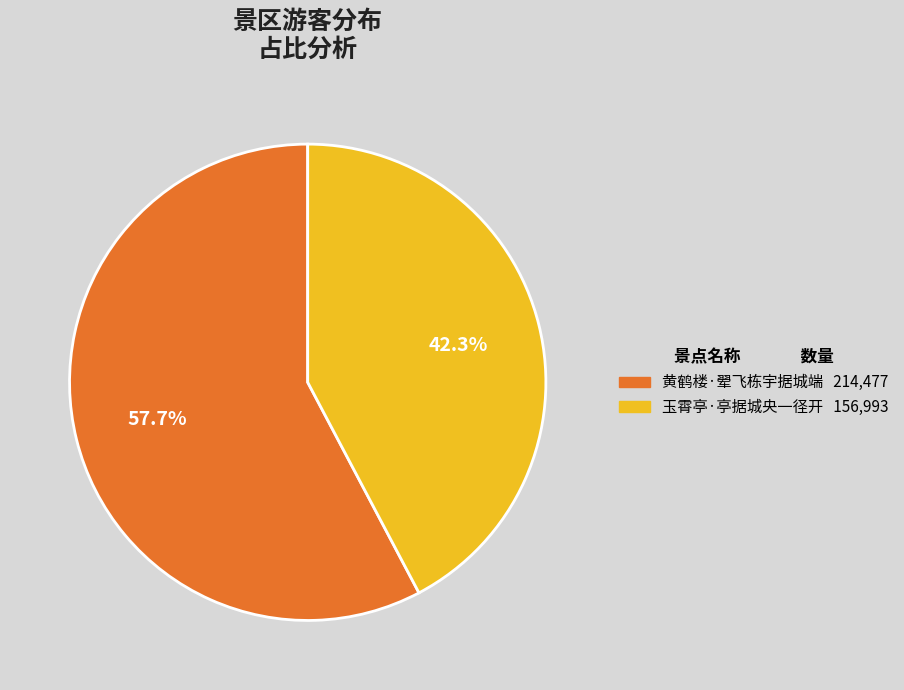

To the nearest percent, what is the difference between the 黄鹤楼·翚飞栋宇据城端 and 玉霄亭·亭据城央一径开 slice percentages?

15%